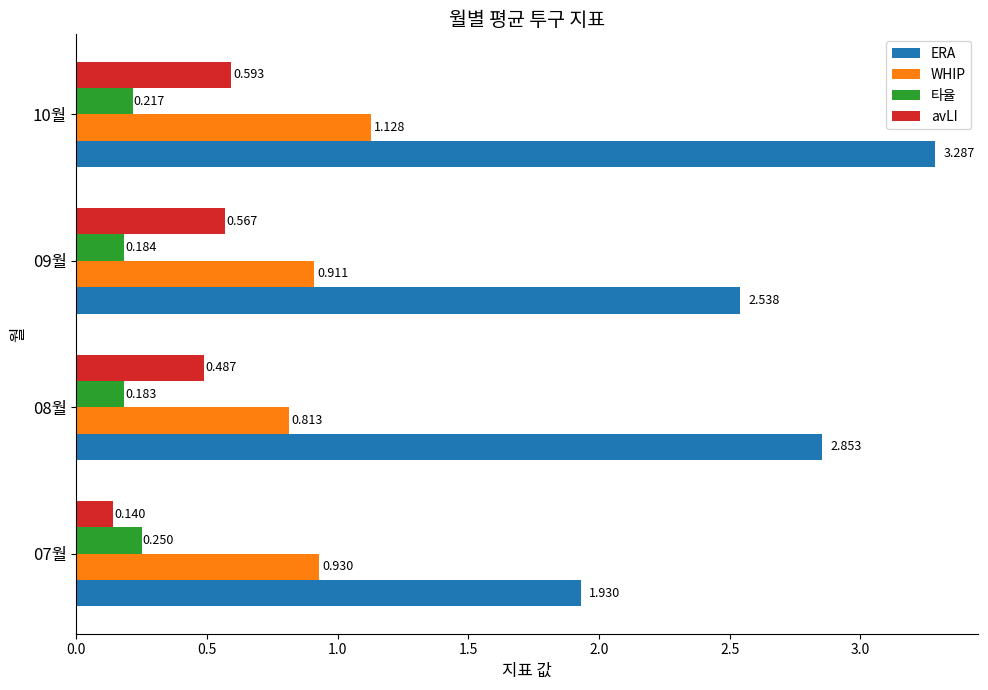

Is the value of 타율 at 08월 greater than the value of avLI at 08월?

No